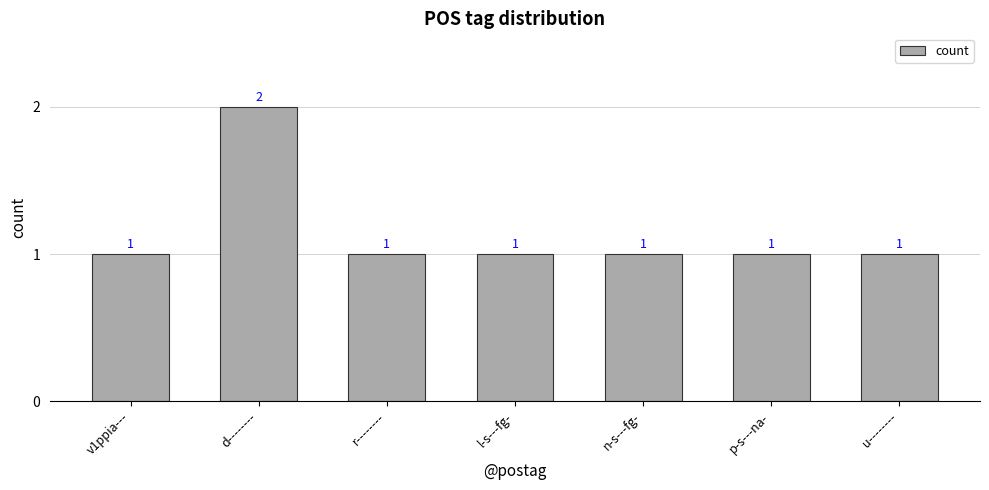

What is the ratio of the value at r-------- to the value at u--------?

1.0